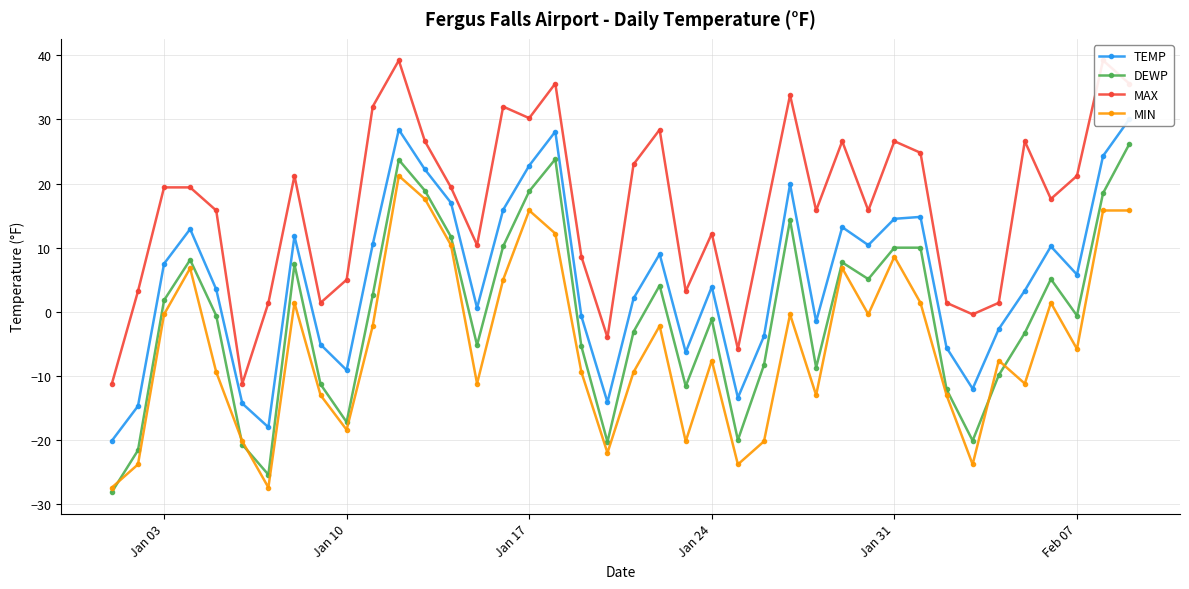

How many data points in DEWP are less than 0?

21